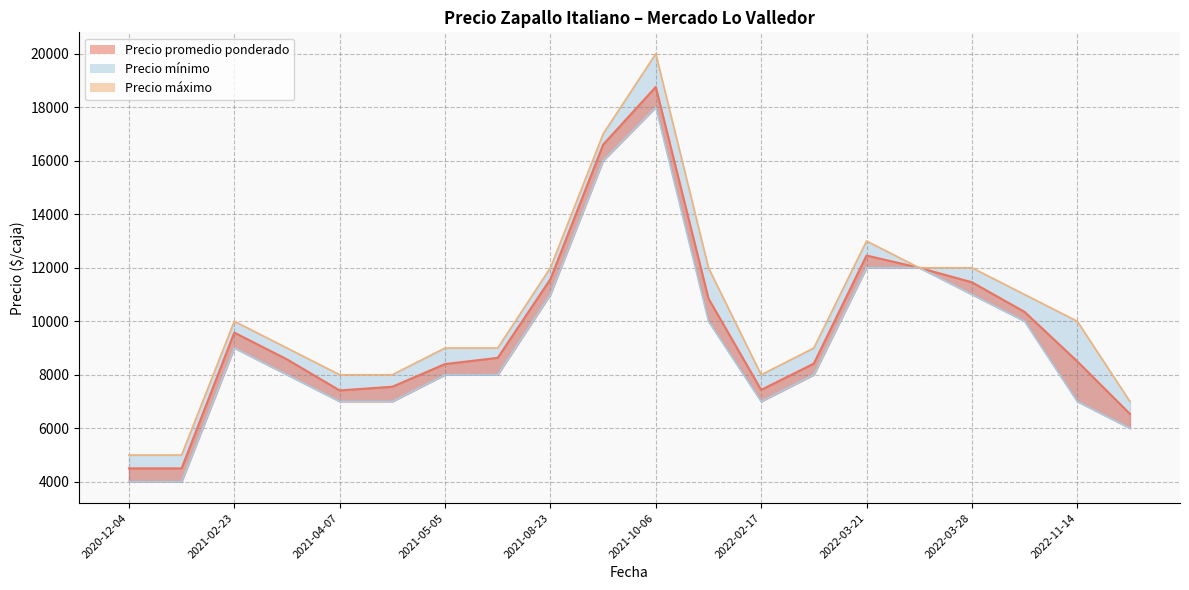

Which series has the widest spread of values?

Precio máximo